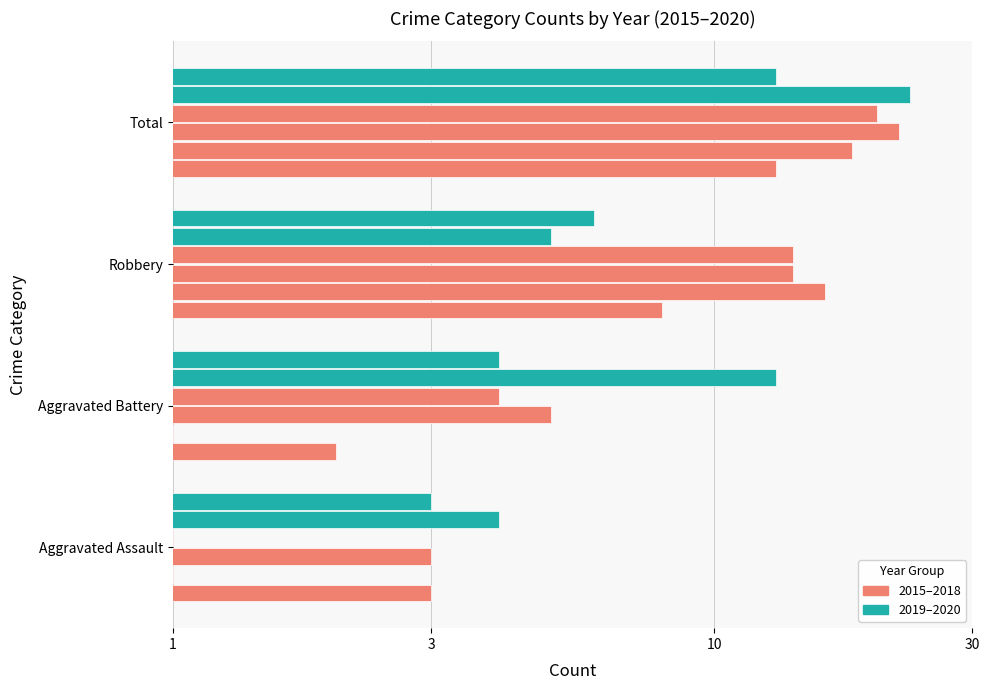

Are the bars grouped side by side (vs. stacked)?

Yes